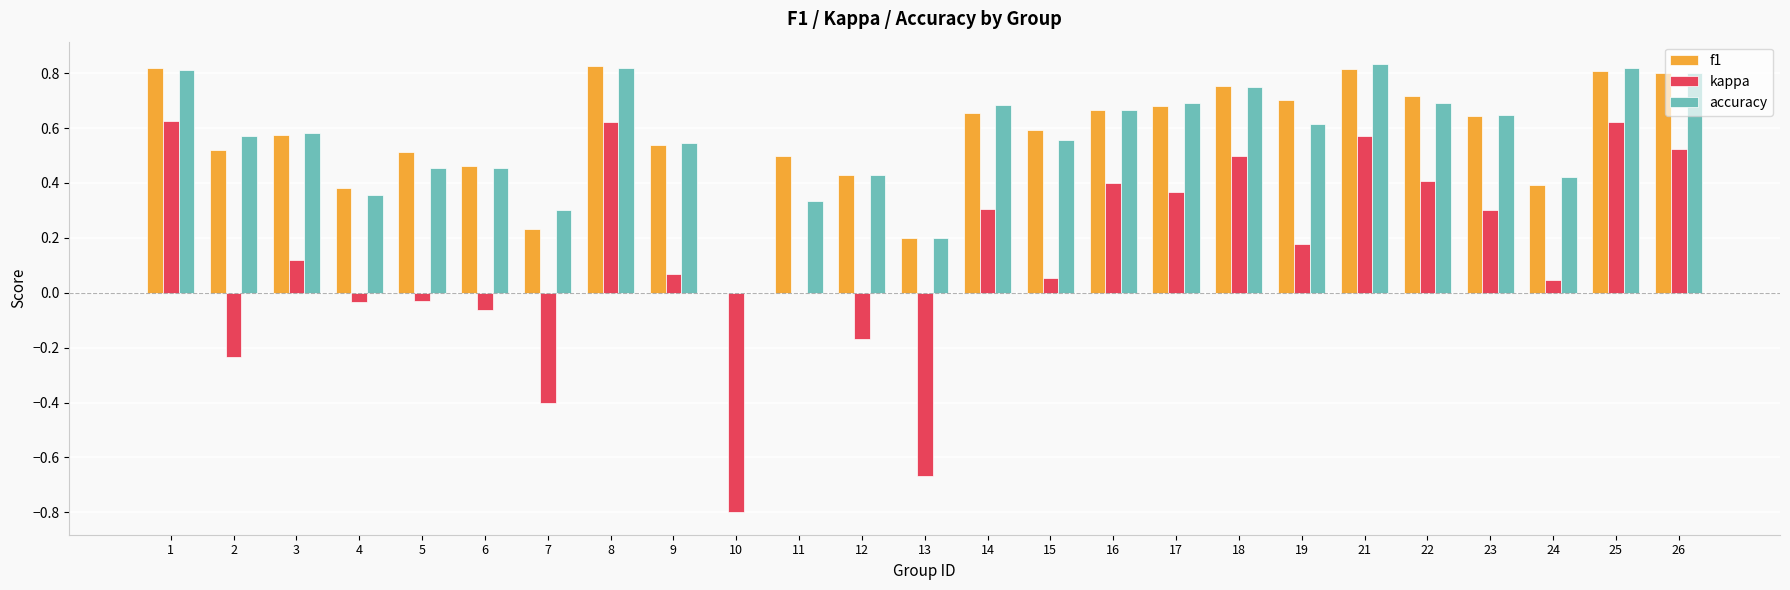

The value of f1 at 1 is 0.8. True or false?

True